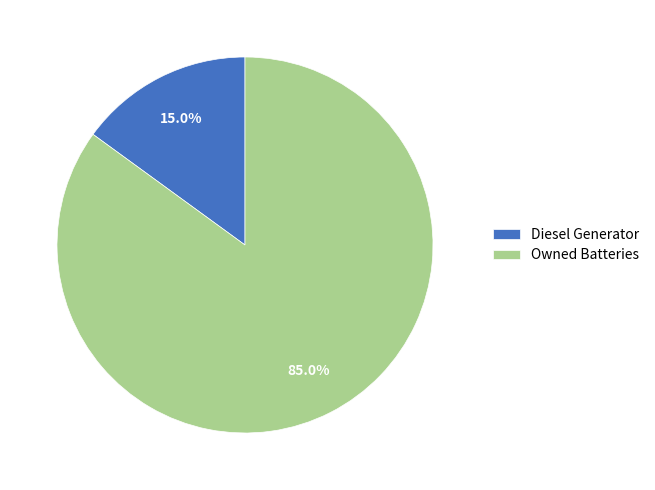

Rank the categories by value from lowest to highest.

Diesel Generator, Owned Batteries